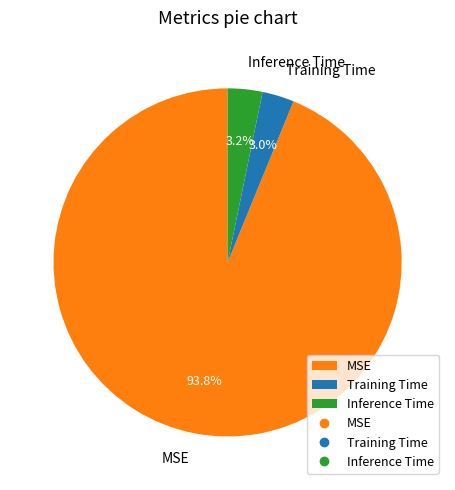

Combined, what portion of the pie is Training Time and MSE?

96.8%